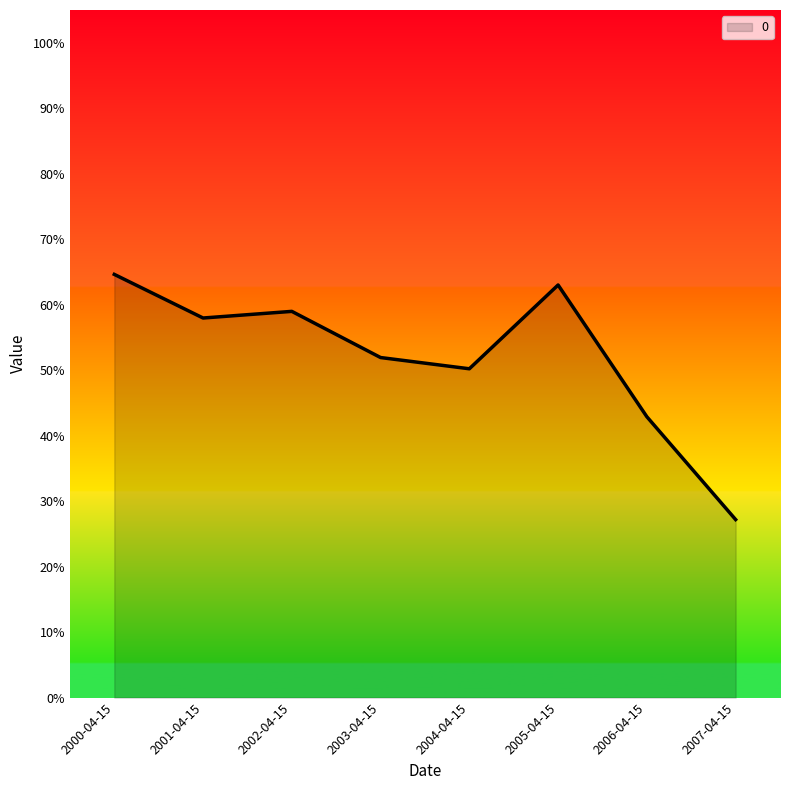

Reading left to right, transcribe all the data shown in this chart.

0.6	0.6	0.6	0.5	0.5	0.6	0.4	0.3